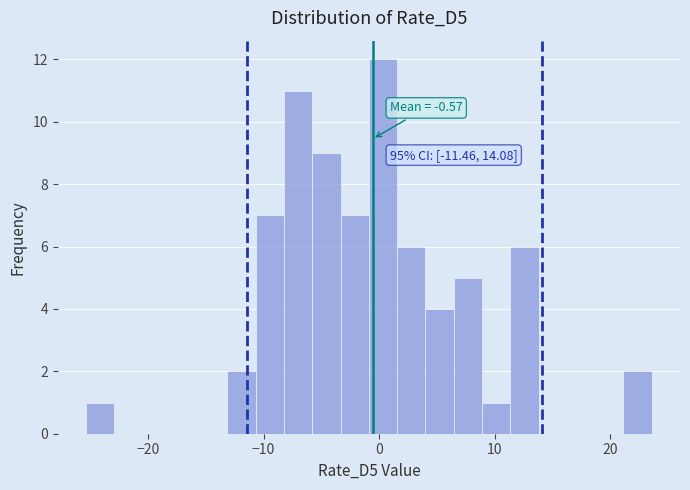

Around what value on the x-axis is the tallest bar? Give the approximate position of its centre, as read against the axis.

0